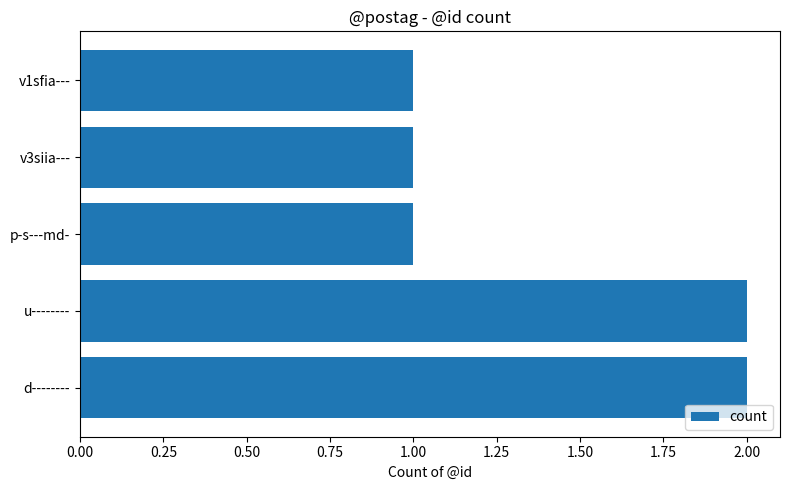

Reading top to bottom, transcribe all the data shown in this chart.

1	1	1	2	2